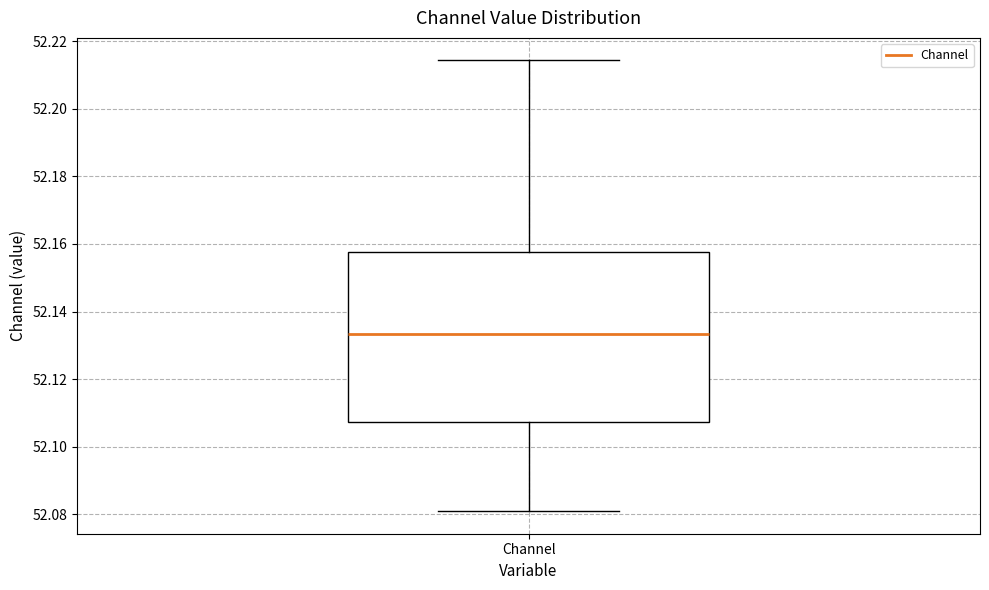

Read this box plot against the y-axis: the position of the median line, the range covered by the box, and the ends of both whiskers. The values are not printed on the chart, so give them approximately, as read against the axis.

median 52.134, box 52.108 to 52.158, whiskers 52.080 to 52.214